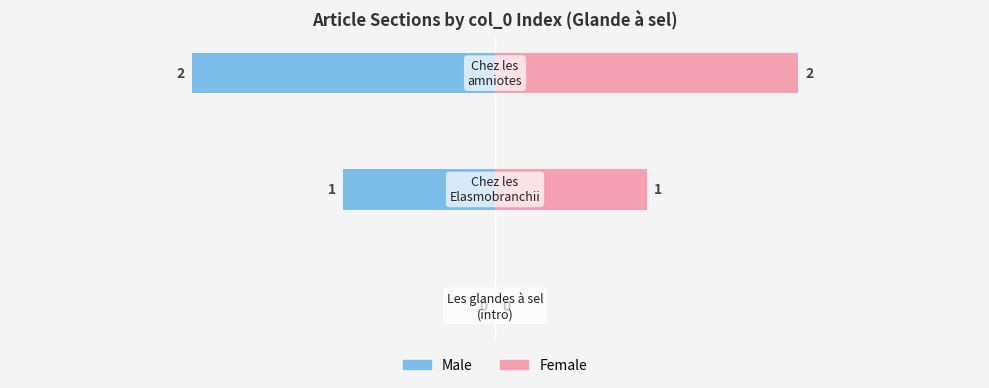

Are the bars grouped side by side (vs. stacked)?

Yes